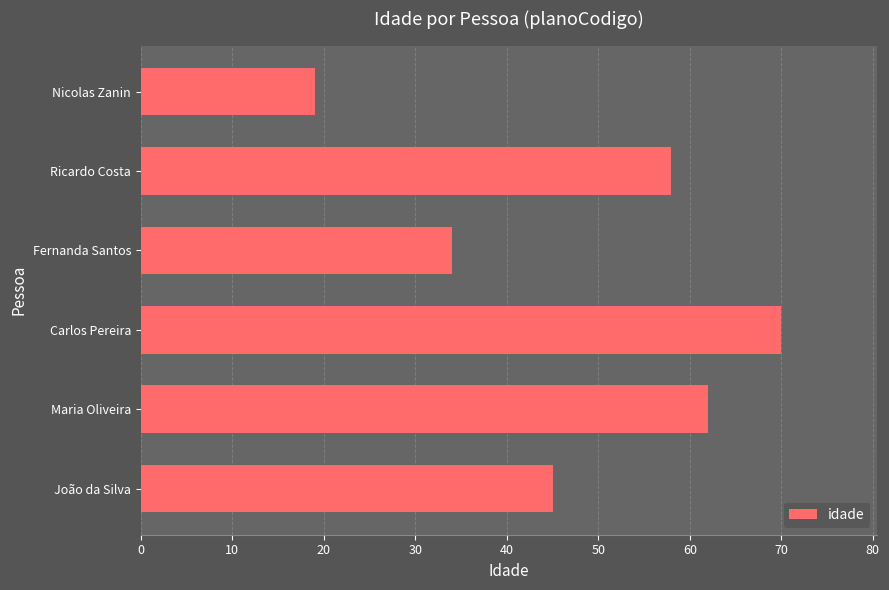

What is the average value?

48